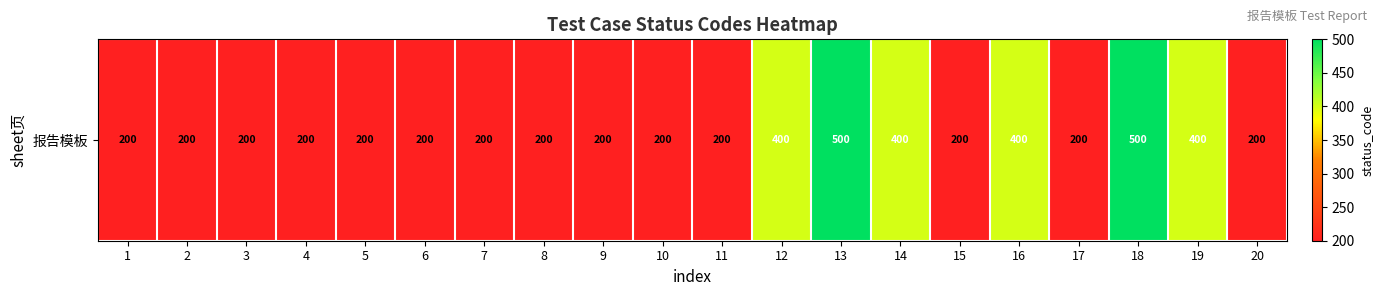

Reading left to right, extract all data points from this chart.

200	200	200	200	200	200	200	200	200	200	200	400	500	400	200	400	200	500	400	200